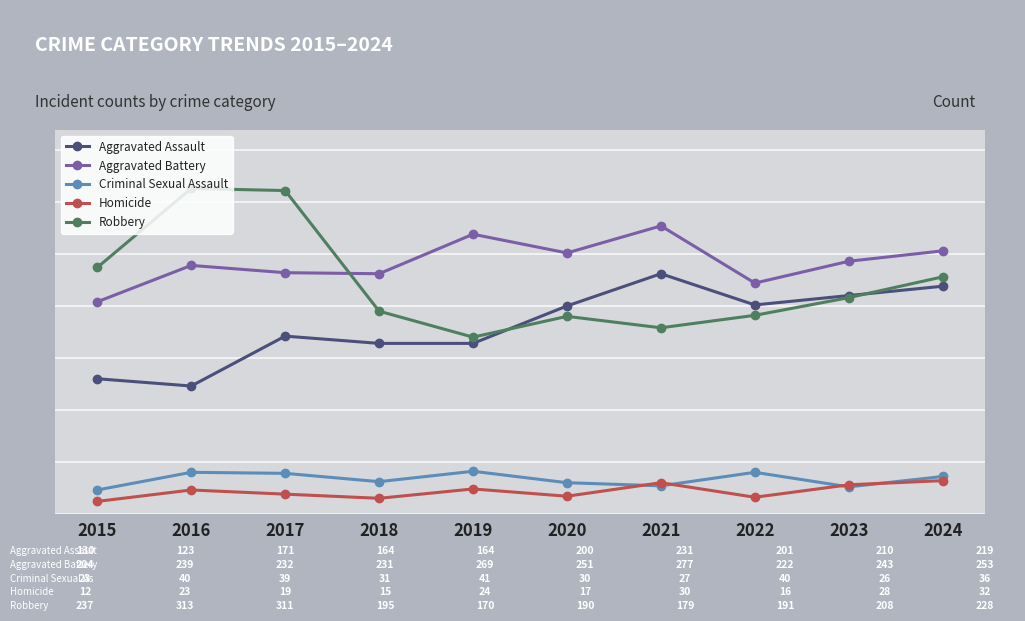

Is it true that Criminal Sexual Assault equals 36 at 2024?

True